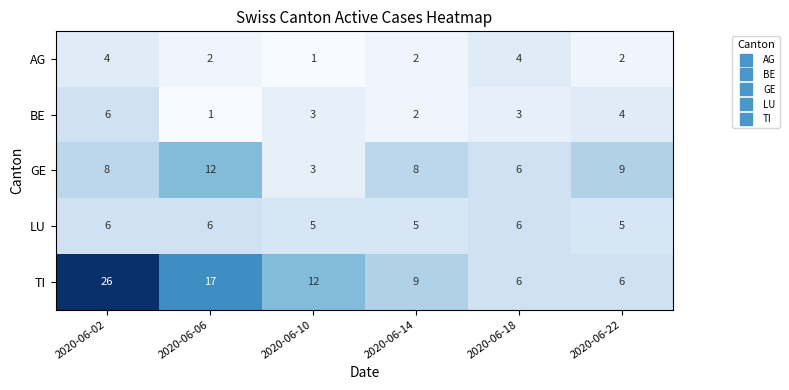

How many LU values are between 5 and 6?

6